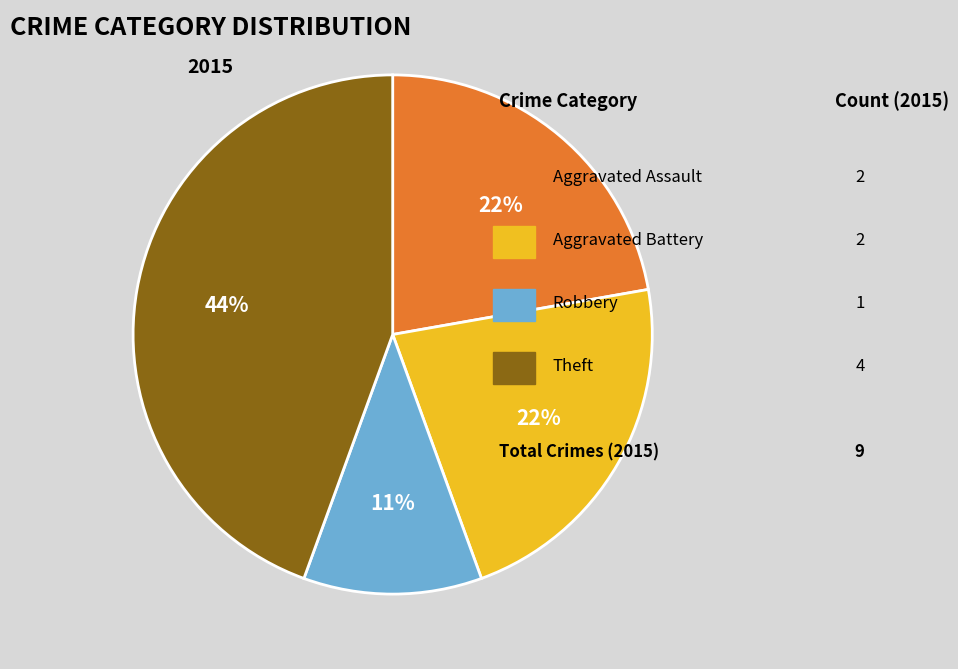

To the nearest percent, what is the difference between the largest and smallest slice percentages?

33%